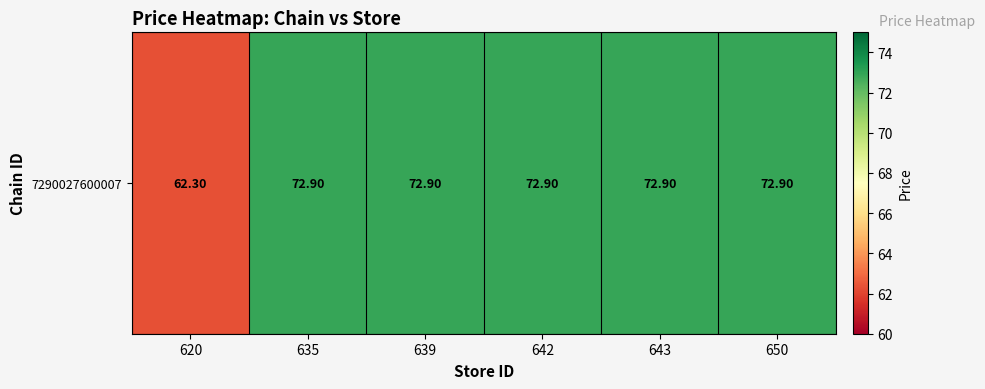

Where does the data first go above 72?

635